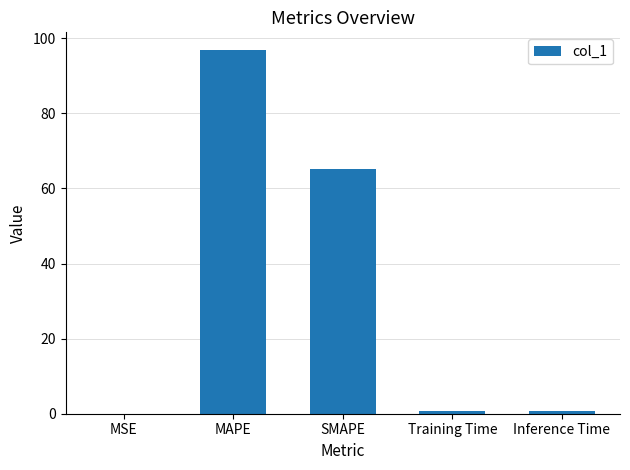

The chart shows a value of 0.0 at MSE. True or false?

True